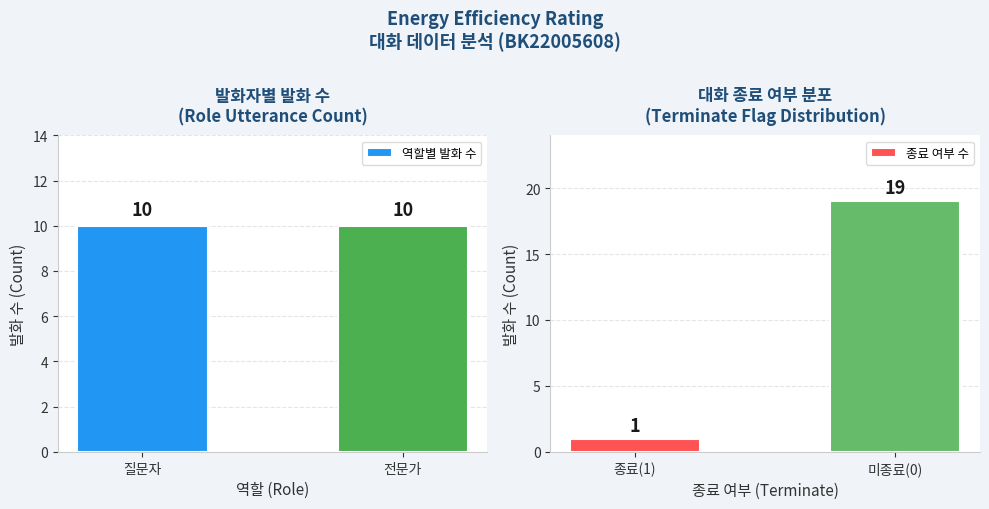

Which series has the largest range (max minus min)?

종료 여부 수